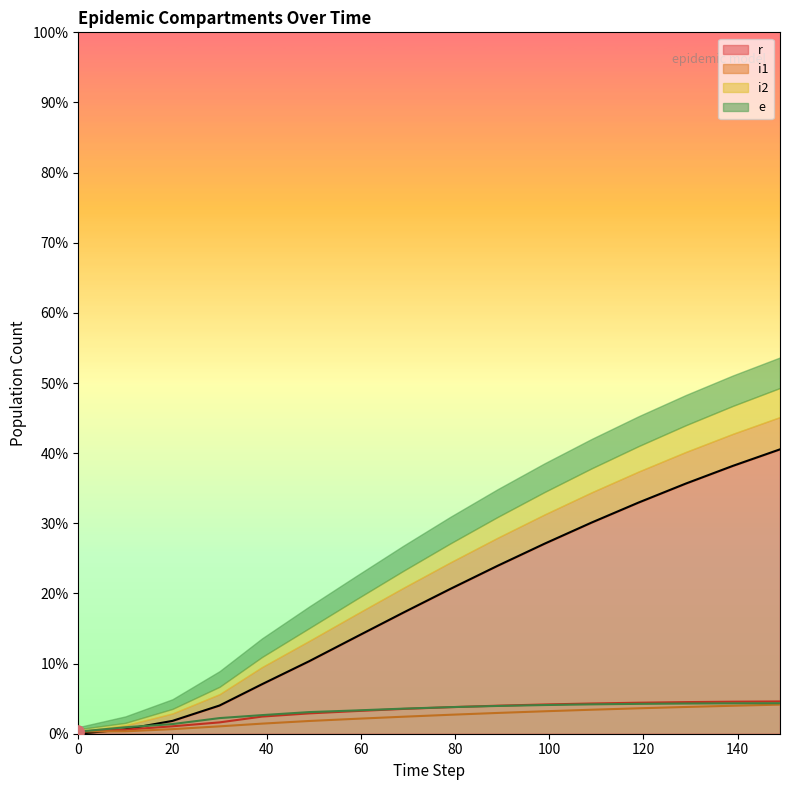

Which series reaches the minimum Y coordinate?

i2